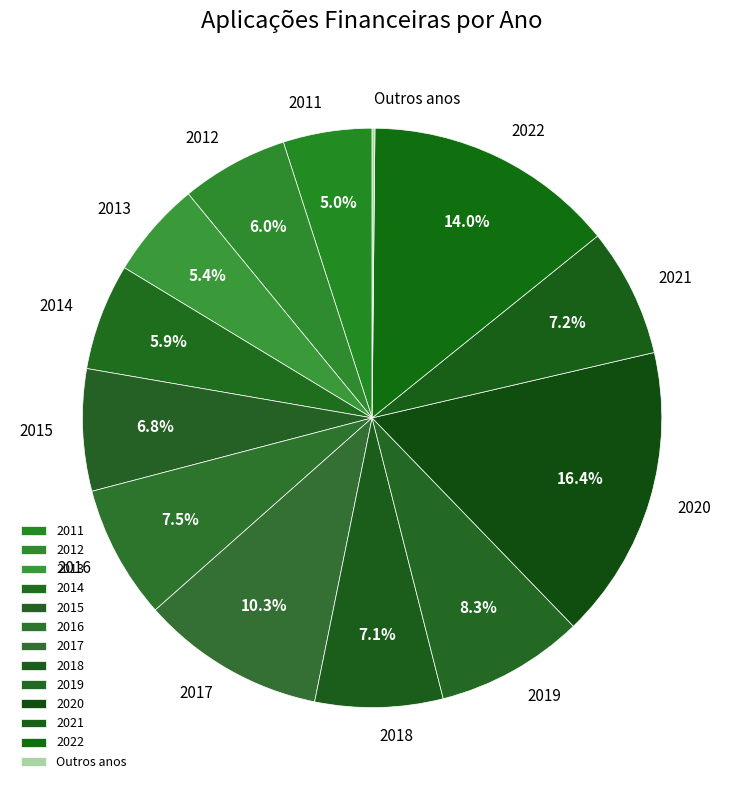

What portion of the pie excludes 2020?

83.6%